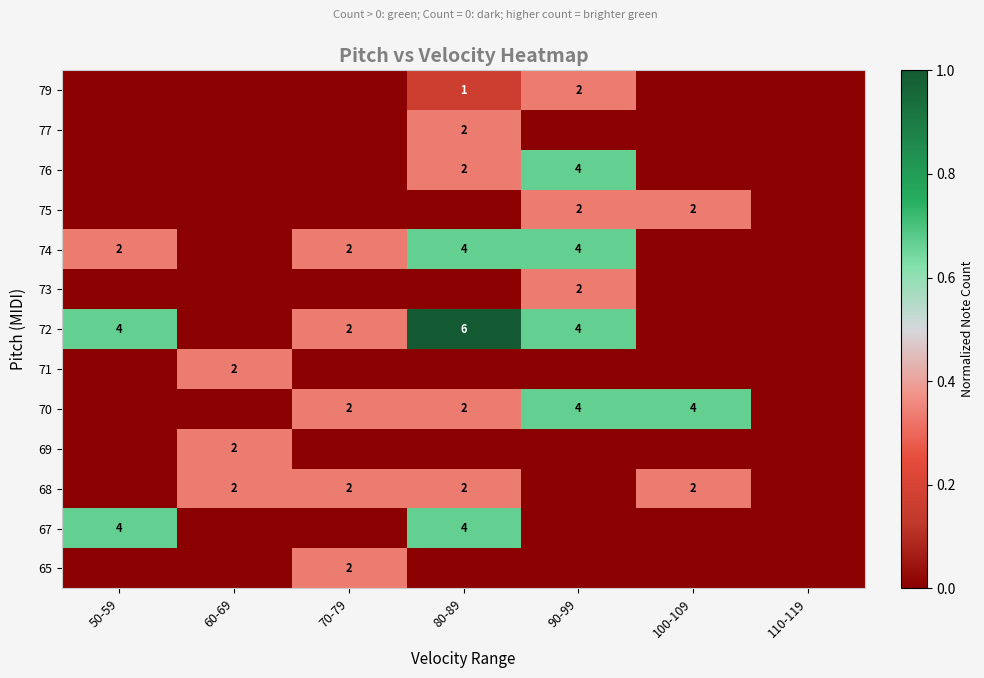

The 69 series shows 2 at 60-69. True or false?

True